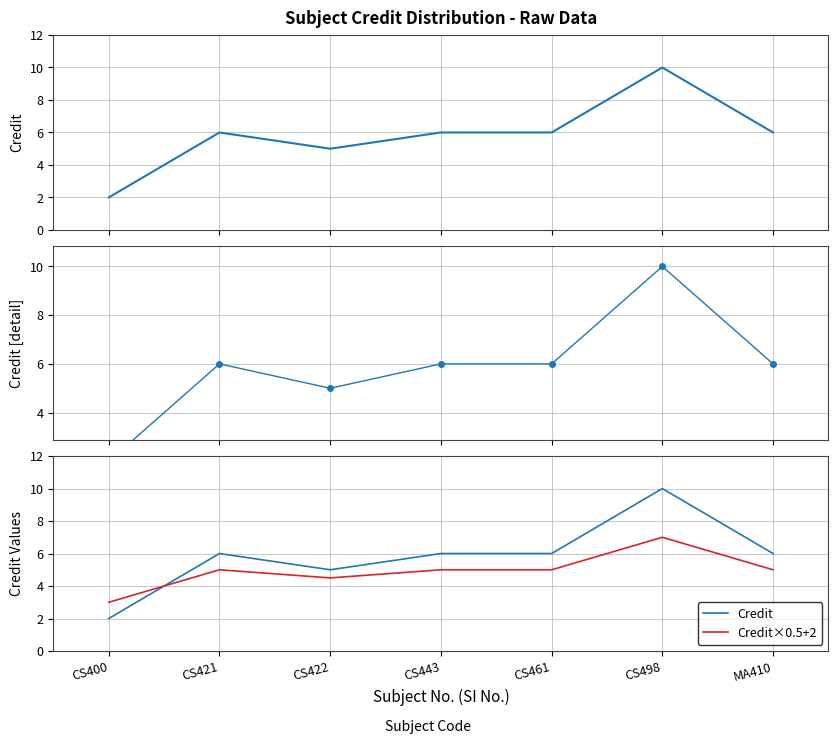

Reading right to left, what are all the values shown in this chart?

Credit: 6.0	10.0	6.0	6.0	5.0	6.0	2.0
Credit×0.5+2: 5.0	7.0	5.0	5.0	4.5	5.0	3.0